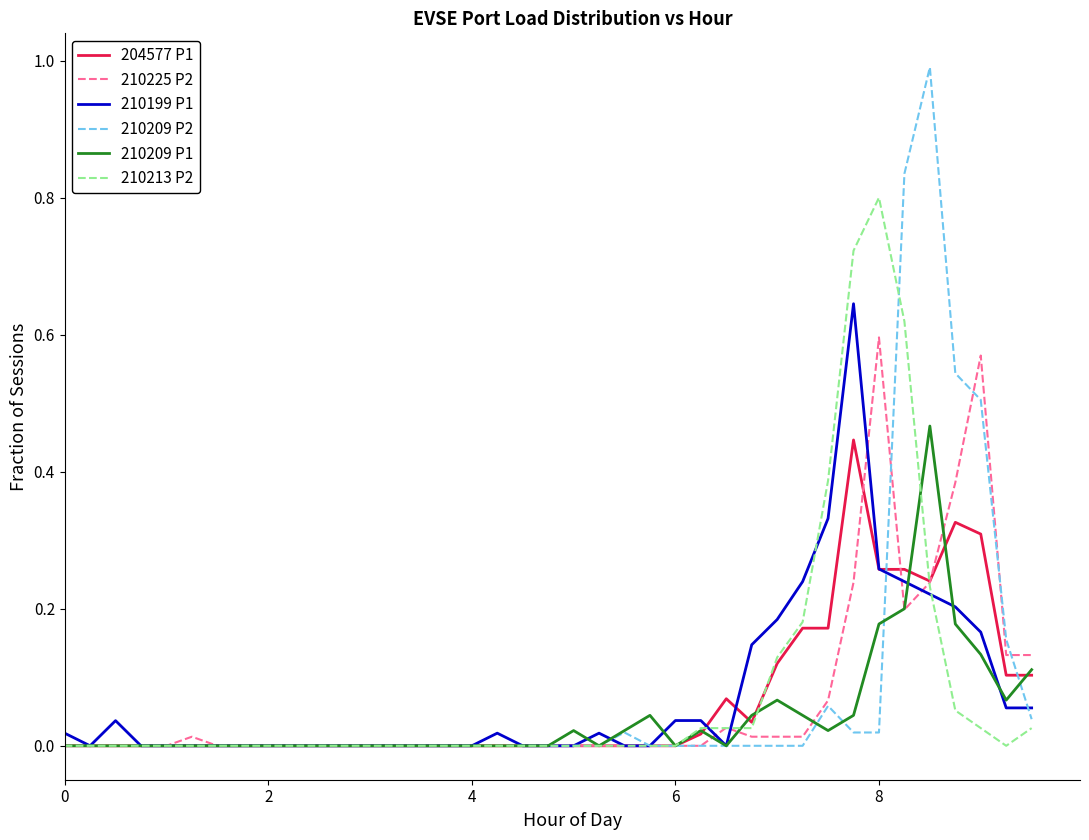

Which series has the widest spread of values?

210209 P2